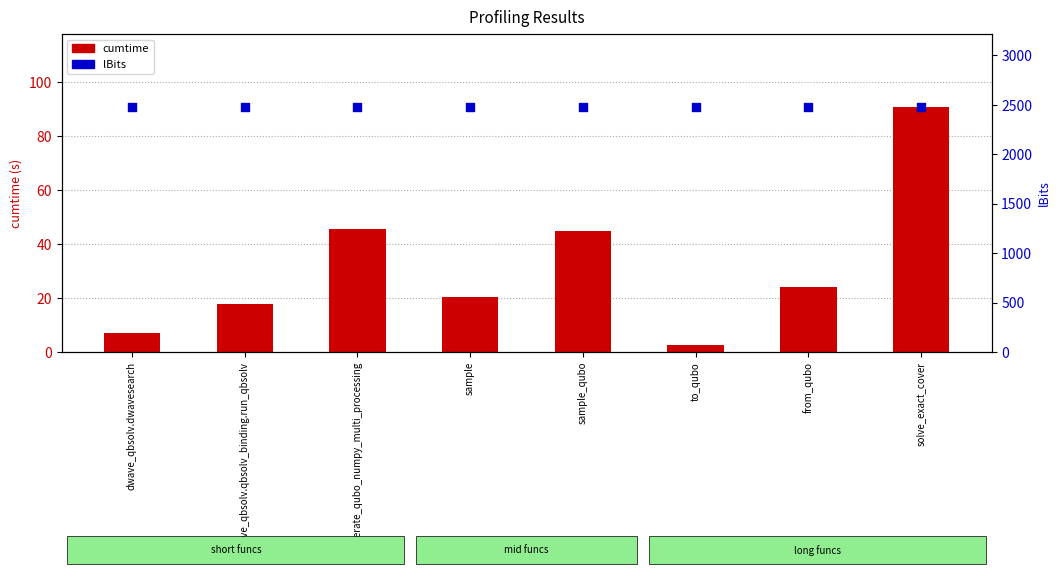

Which series reaches the minimum Y coordinate?

cumtime